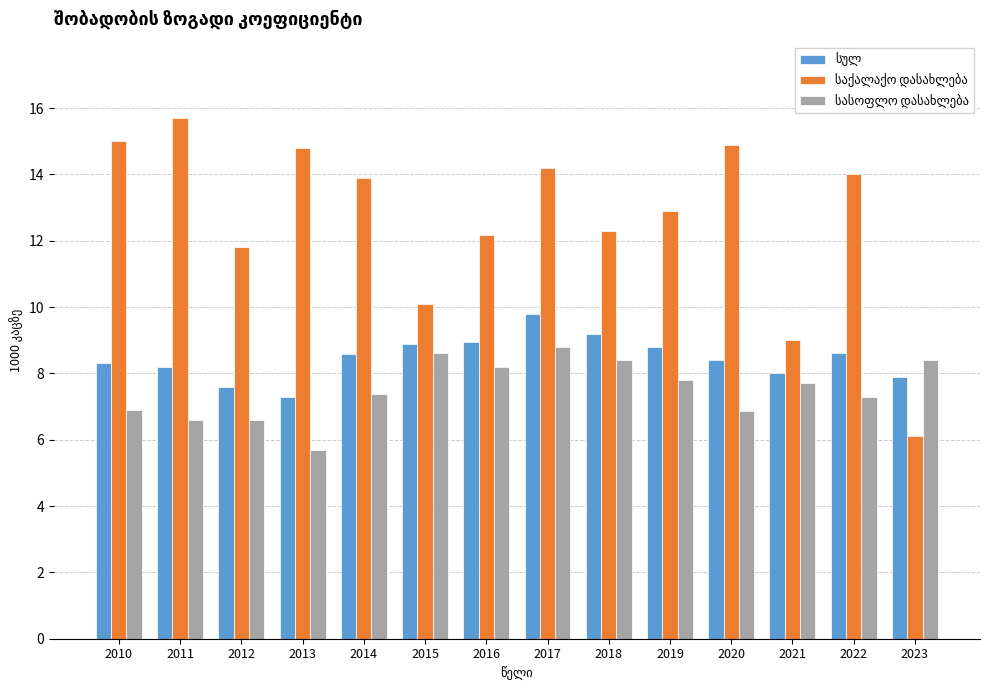

At how many categories does at least one series exceed 11?

11